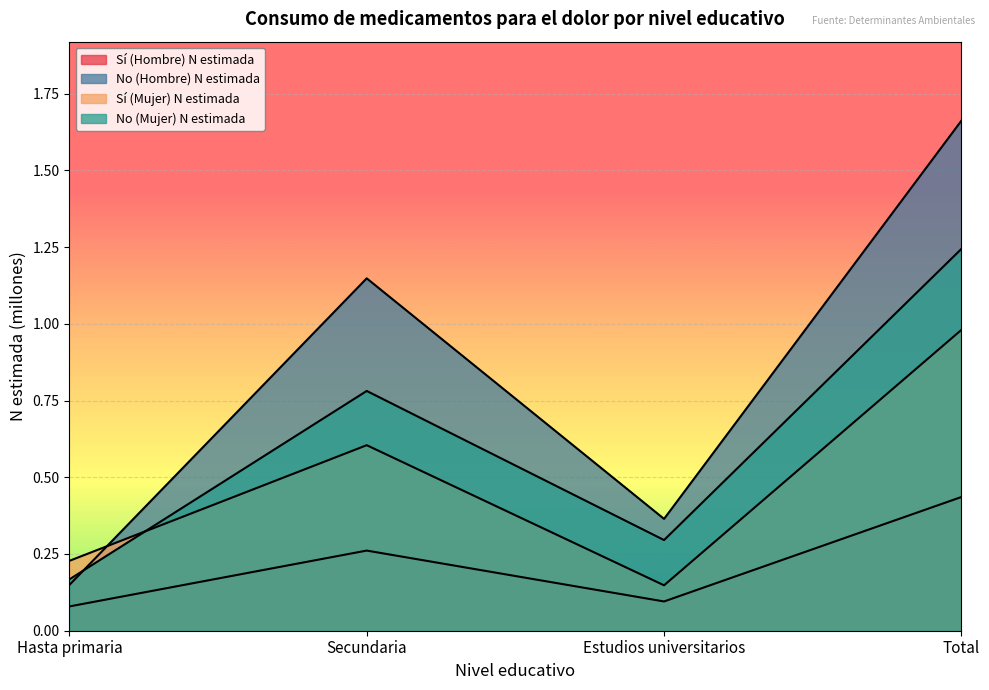

What are all the series names shown in the legend?

Sí (Hombre) N estimada, No (Hombre) N estimada, Sí (Mujer) N estimada, No (Mujer) N estimada